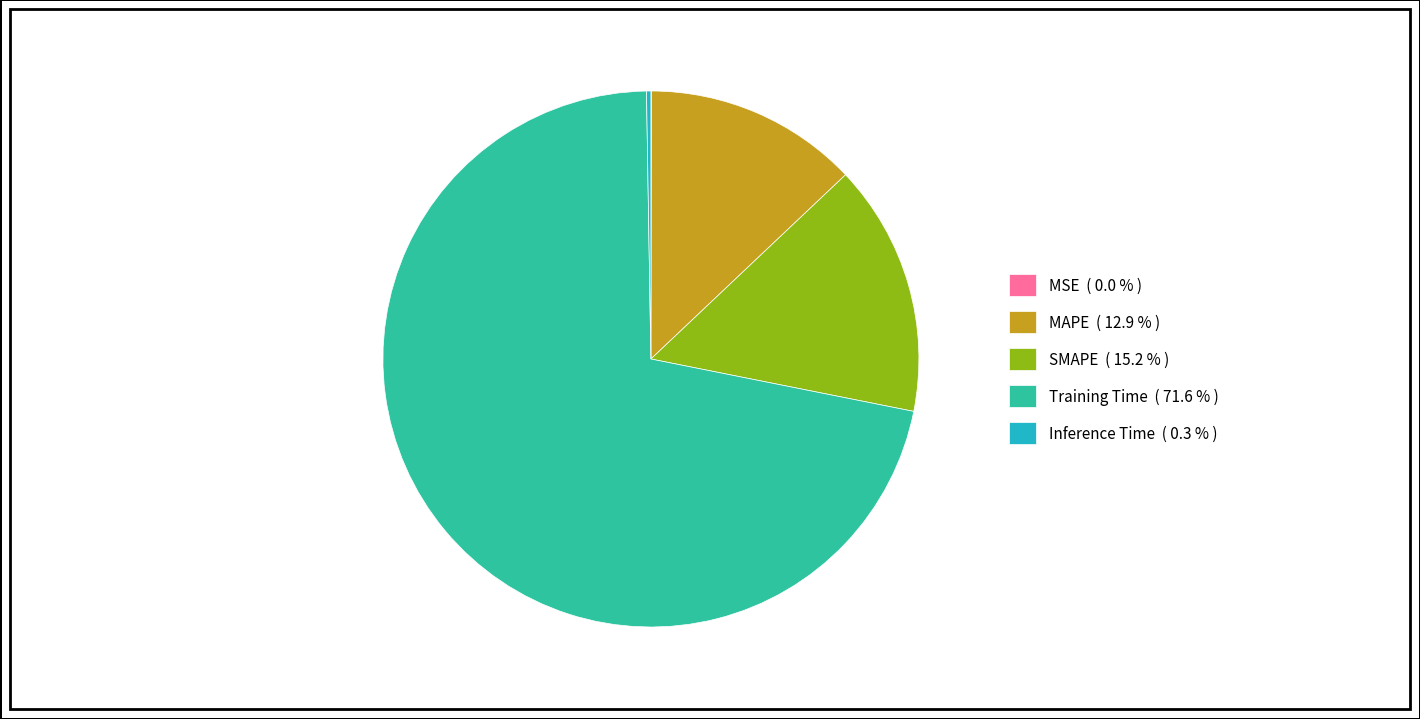

Is there a majority slice in this chart?

Yes